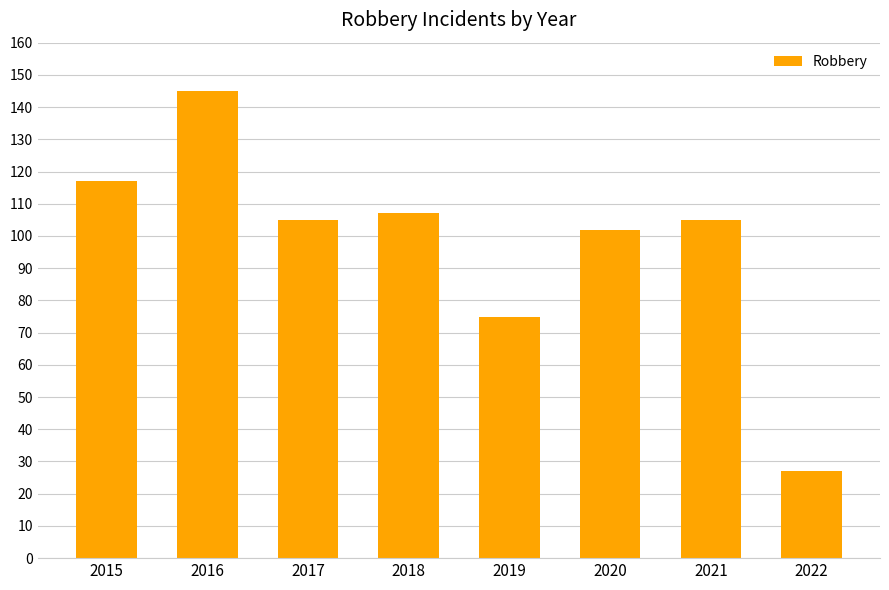

At which label is the value closest to 86?

2019